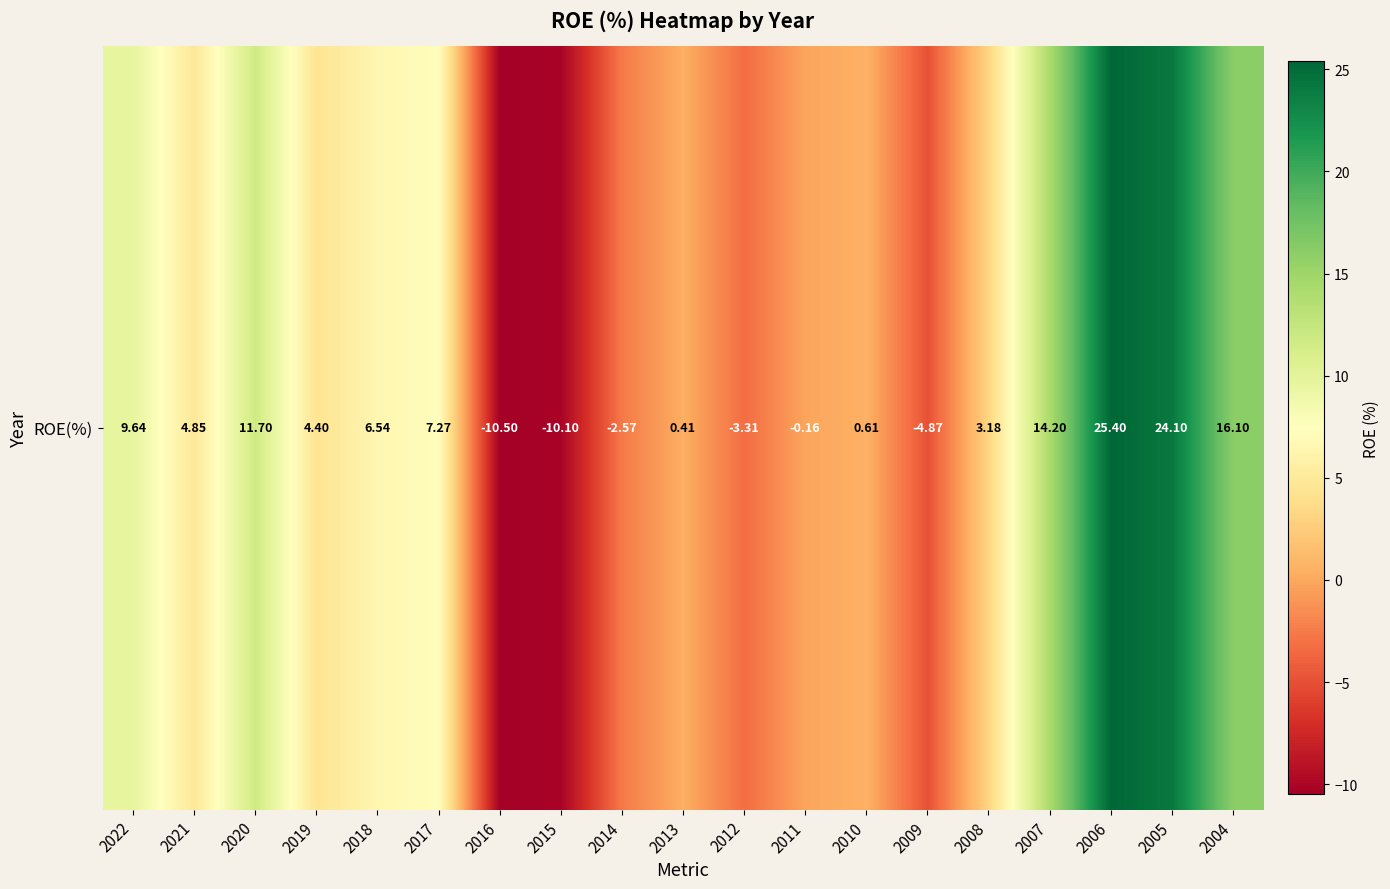

Is it true that the value at 2014 is -2.6?

True